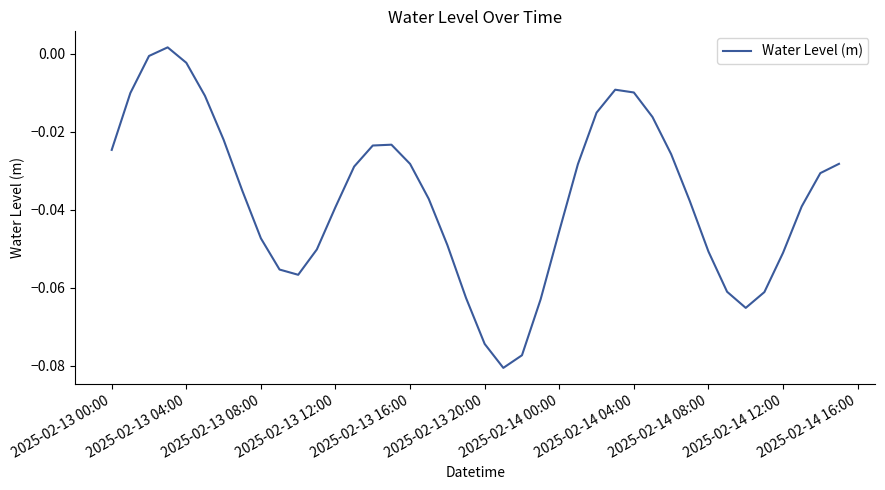

Which has a higher value, 2025-02-13 08:00 or 2025-02-13 12:00?

2025-02-13 12:00